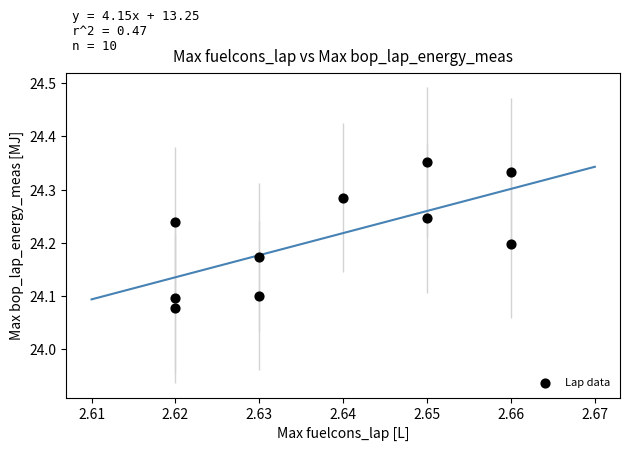

What is the range of Y values (max minus min)?

0.3